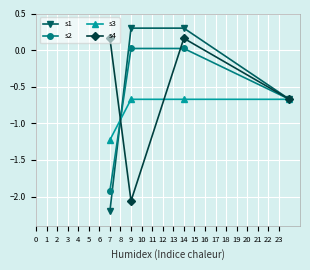

At how many categories does at least one series exceed -1?

4